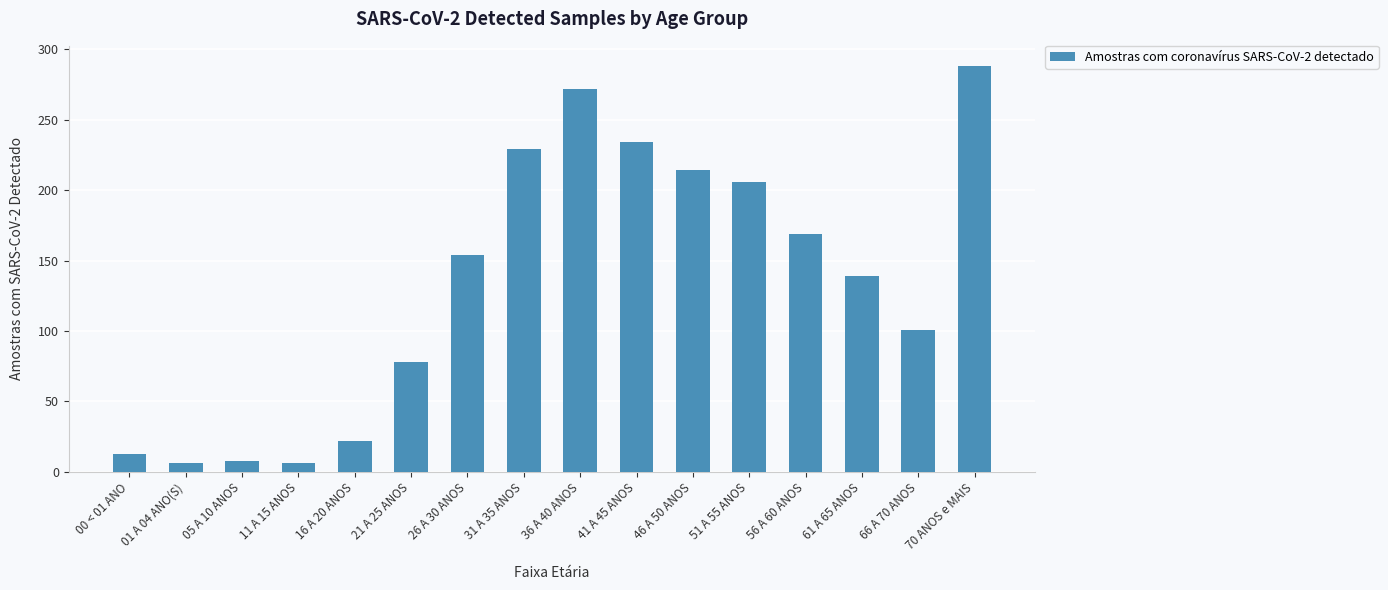

What is the label of the 5th bar from the left?

16 A 20 ANOS